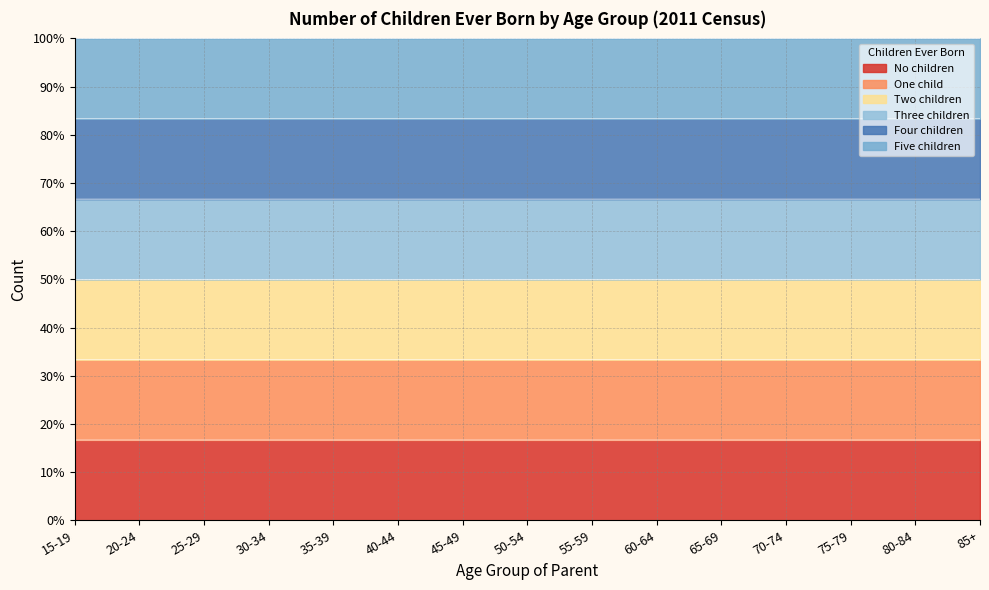

What are all the series names shown in the legend?

No children, One child, Two children, Three children, Four children, Five children